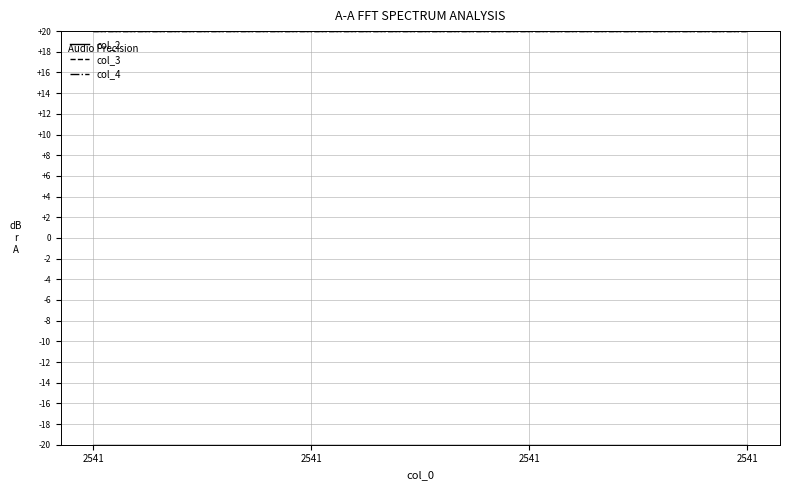

The col_2 series shows -20.0 at 2541. True or false?

True